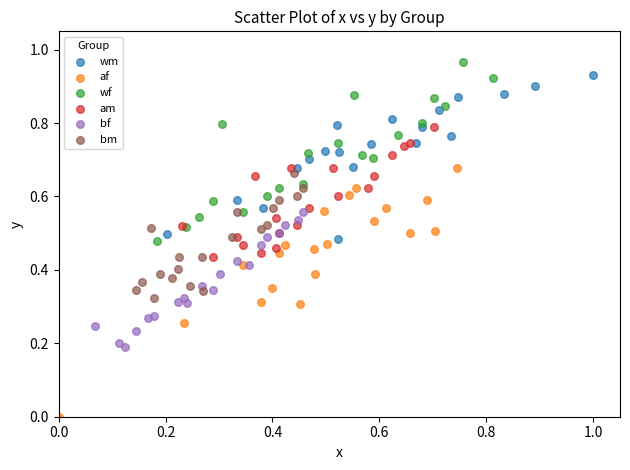

What are all the series names shown in the legend?

wm, af, wf, am, bf, bm